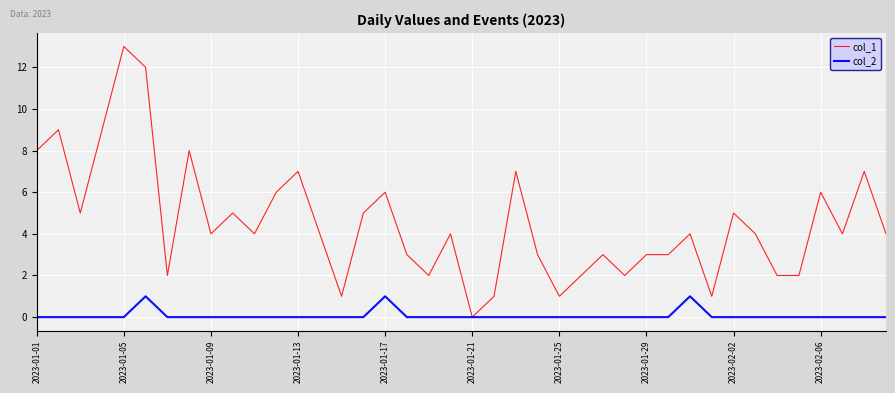

Rank the series by their average value, from lowest to highest.

col_2, col_1